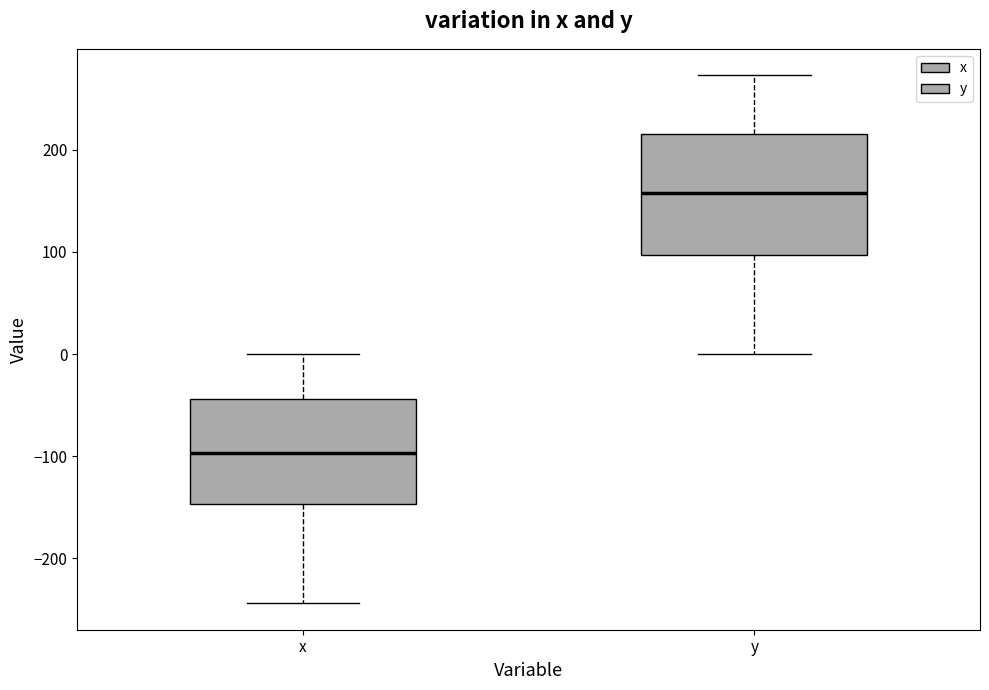

Reading left to right, read every box against the y-axis: the position of its median line, the range the box covers, and the ends of its whiskers. The values are not printed on the chart, so give them approximately, as read against the axis.

x: median -100, box -150 to -40, whiskers -240 to 0
y: median 160, box 100 to 220, whiskers 0 to 270